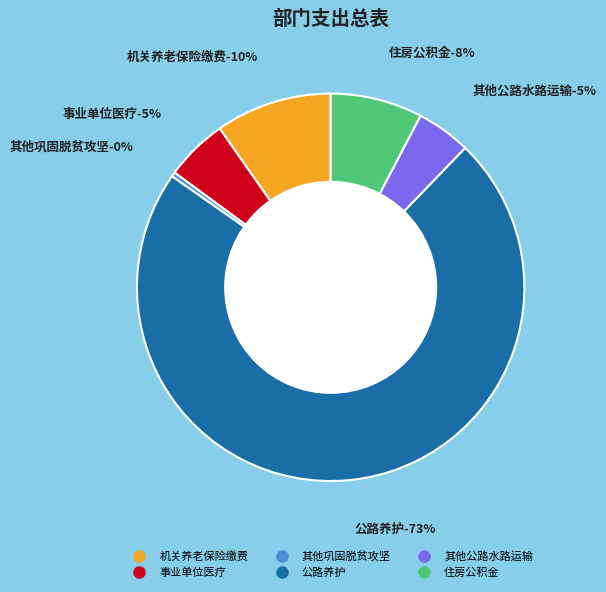

Count the number of slices in the pie.

6